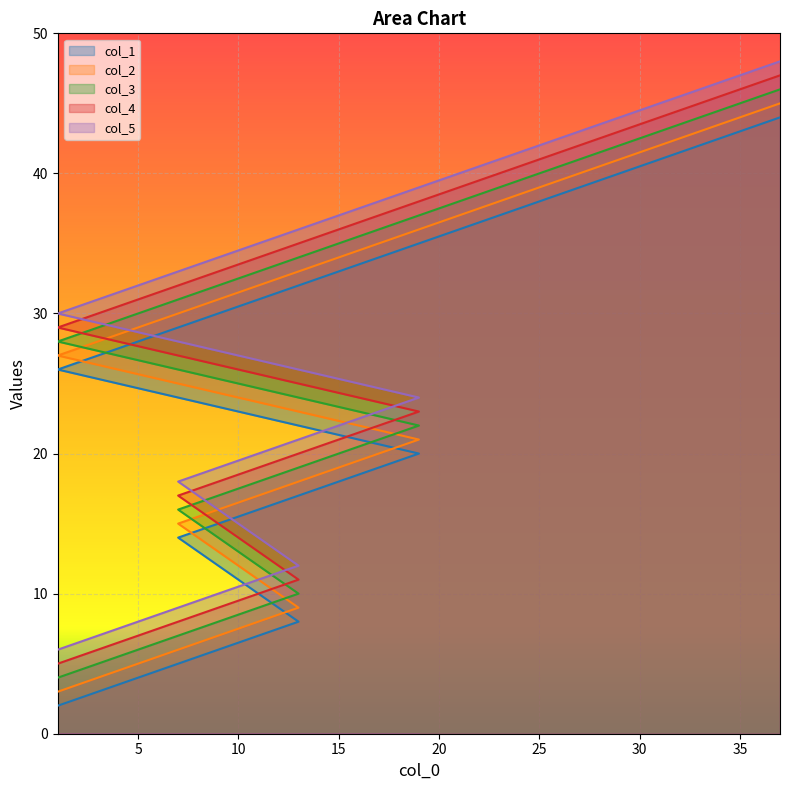

What is the label of the 1st point from the right?

37